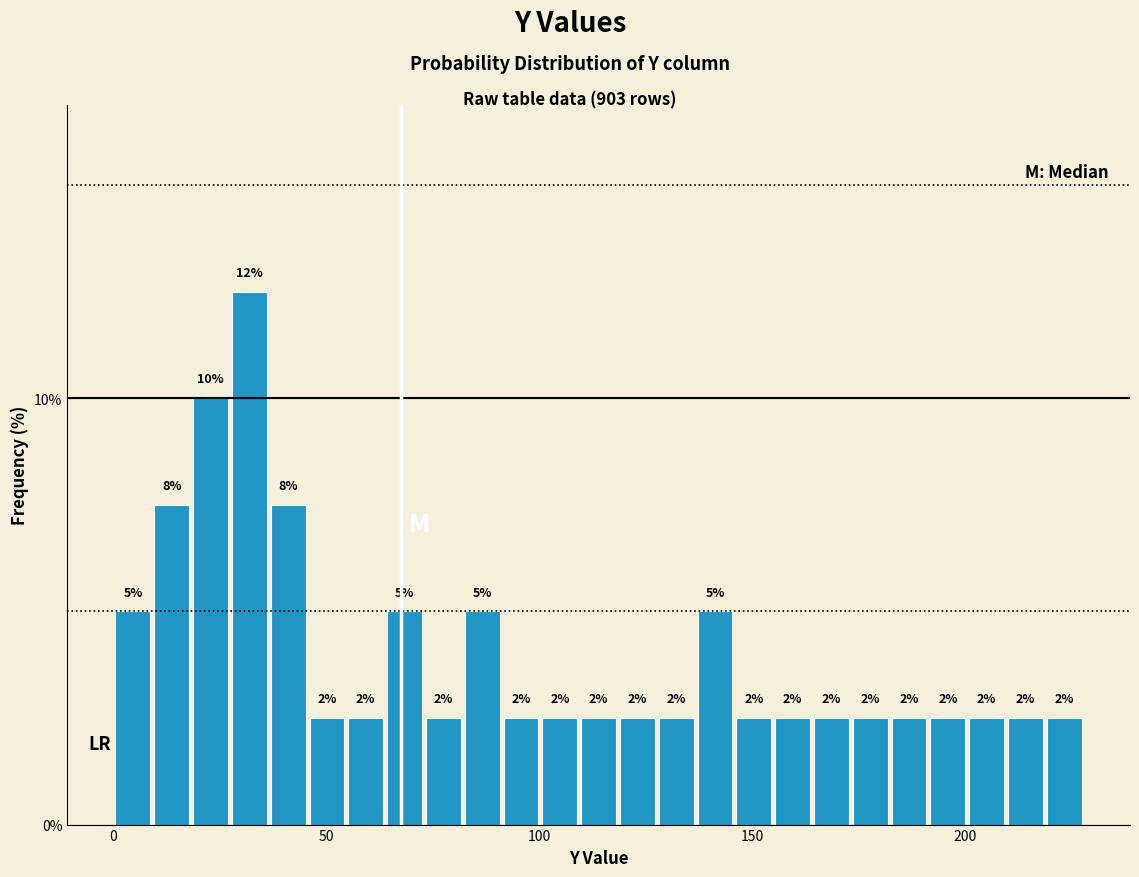

Read against the x-axis, roughly where is the centre of the tallest bar?

30